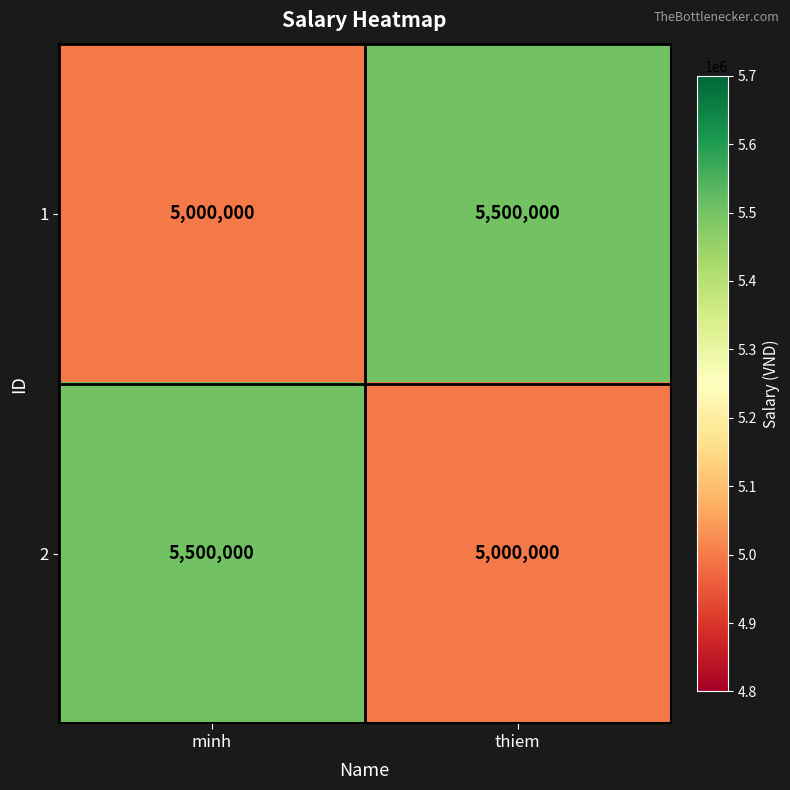

True or false: 2 has a value of 2337990 at minh.

False